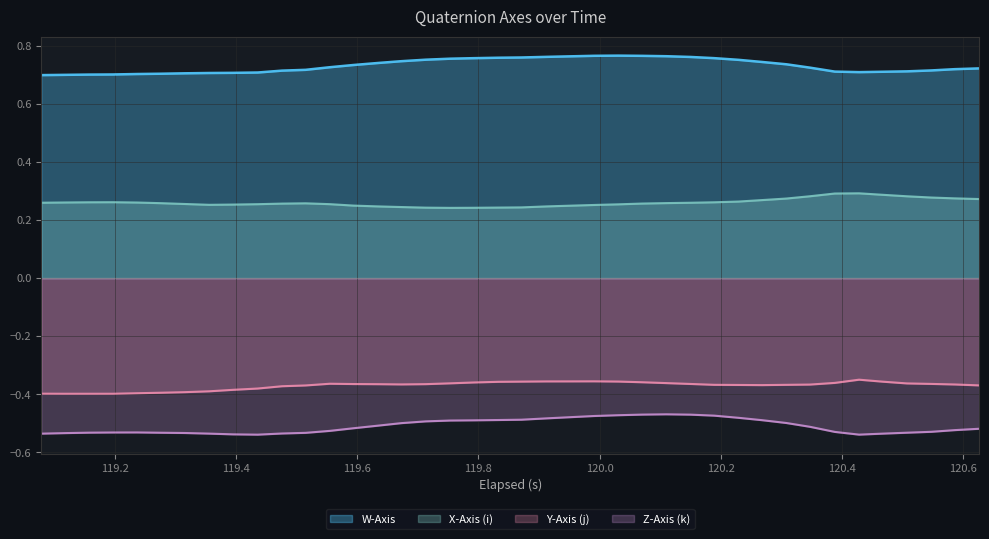

True or false: W-Axis and Z-Axis (k) intersect in this chart.

False